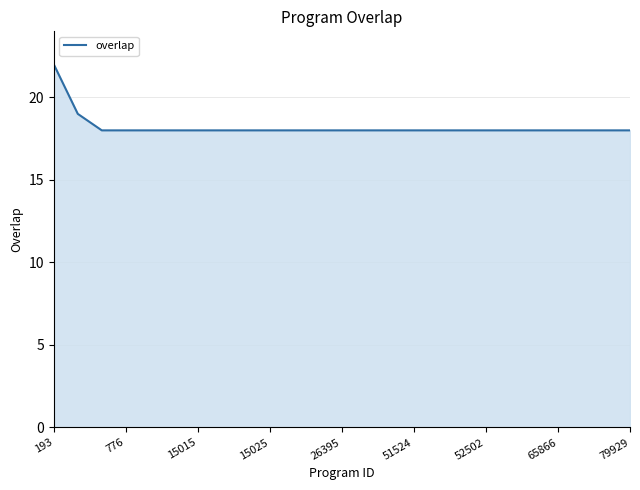

Count the number of data series in this chart.

1